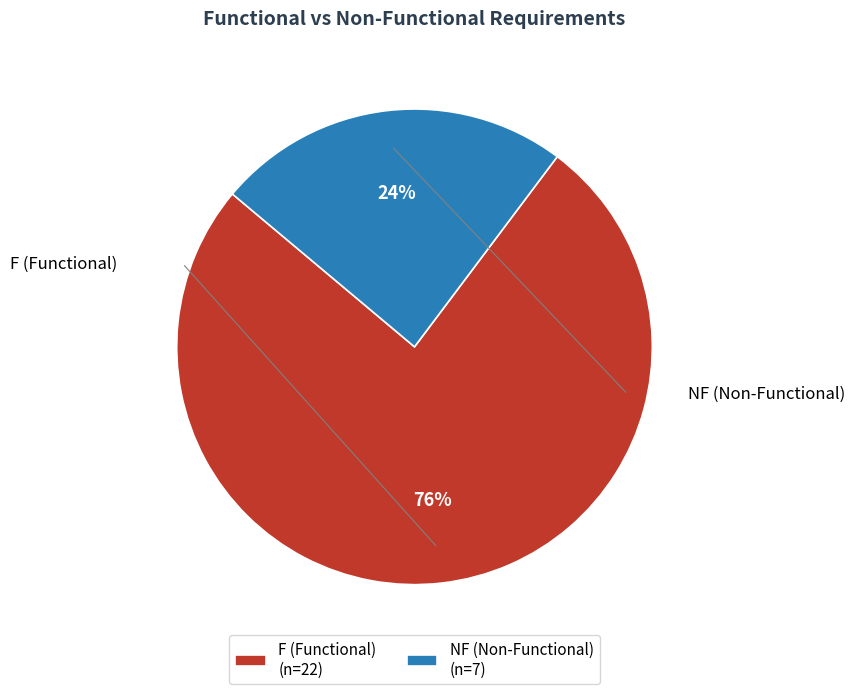

True or false: NF accounts for 24% of the total.

True